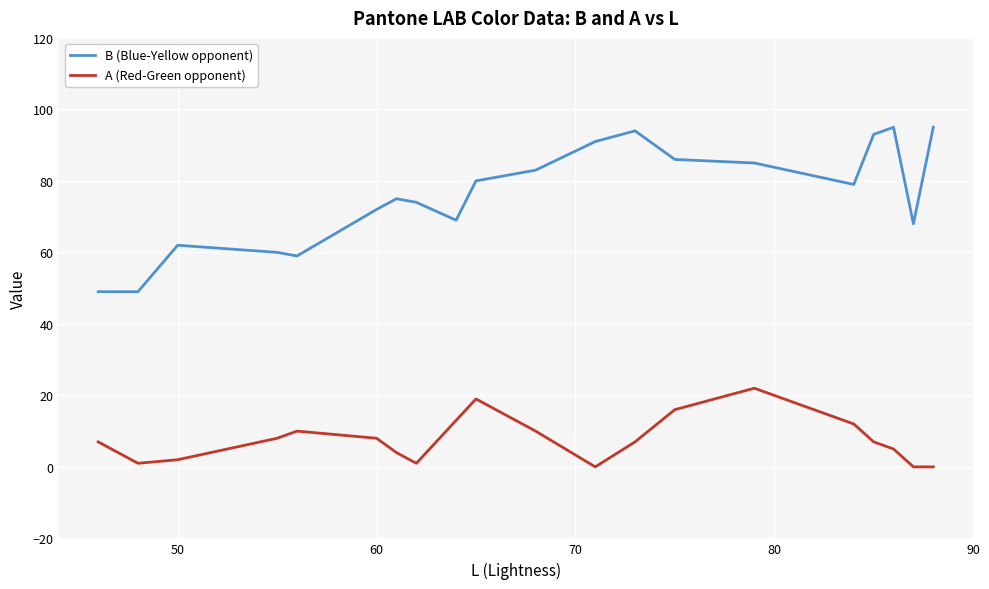

What is the lowest value of the B (Blue-Yellow opponent) series?

49